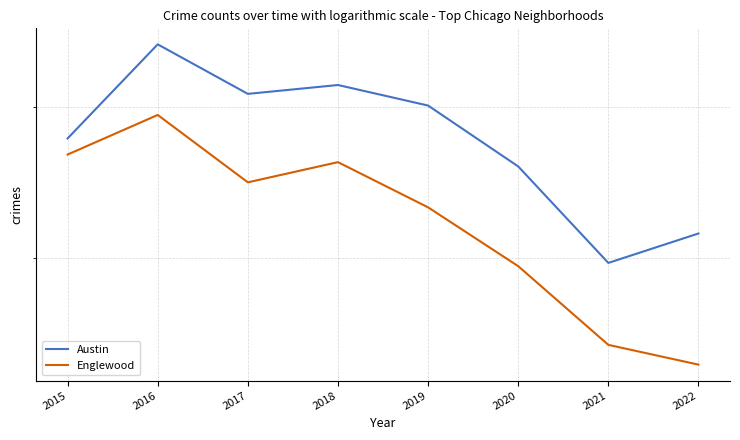

True or false: Austin and Englewood intersect in this chart.

False